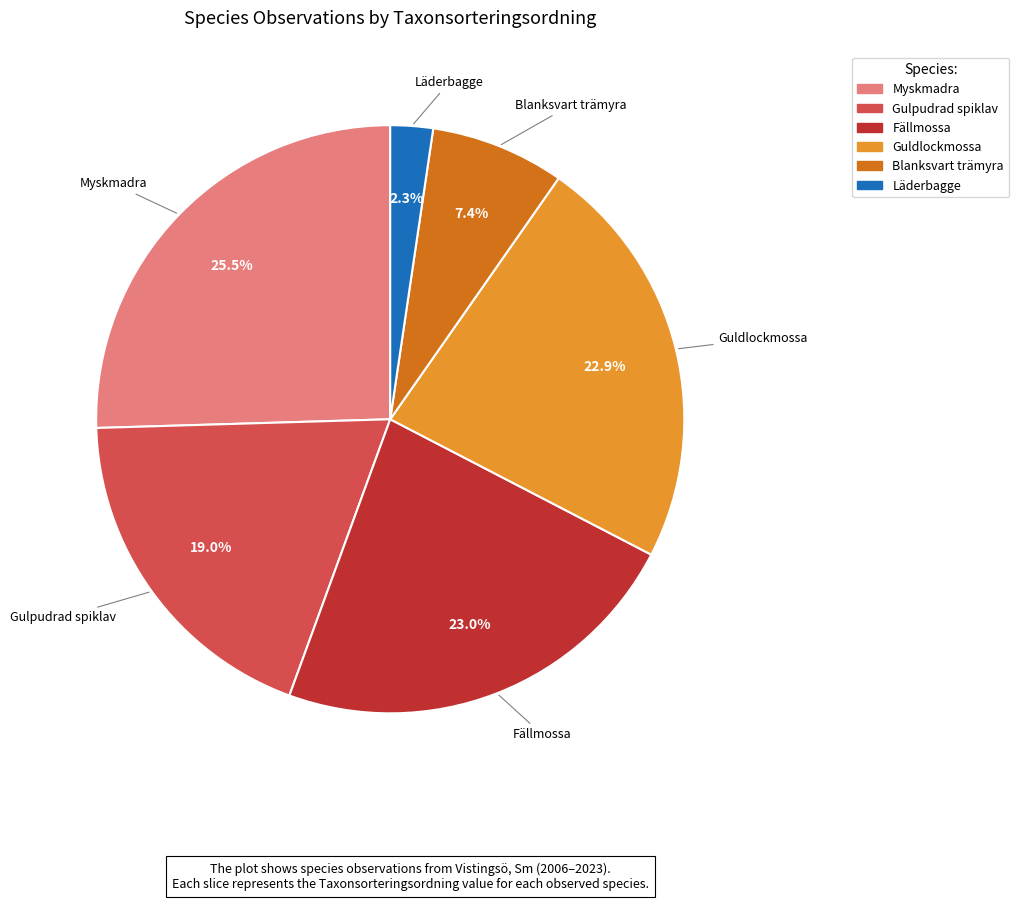

Is the sum of Blanksvart trämyra and Gulpudrad spiklav greater than half?

No